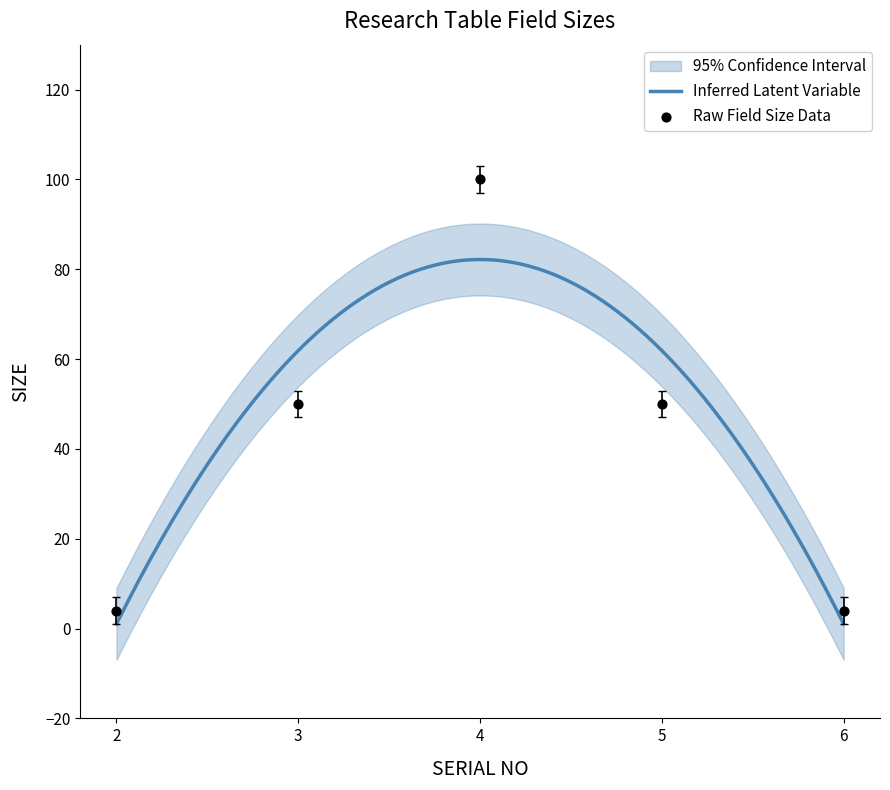

Which has a higher value, 3 or 4?

4